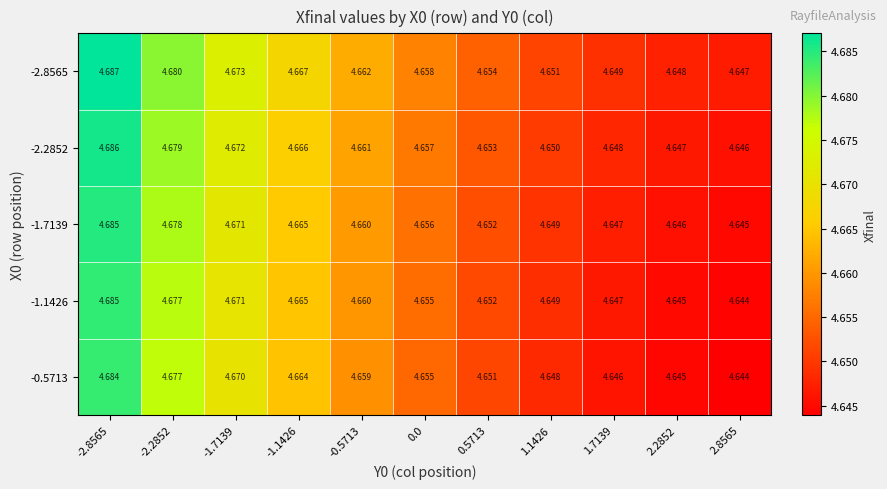

Is the value of -1.7139 at -1.7139 greater than the value of -2.8565 at 2.8565?

Yes